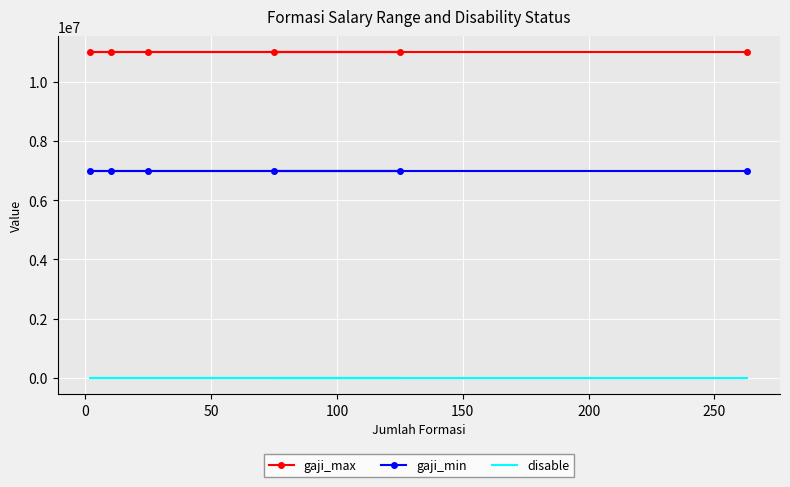

Which series has the largest total across all categories?

gaji_max